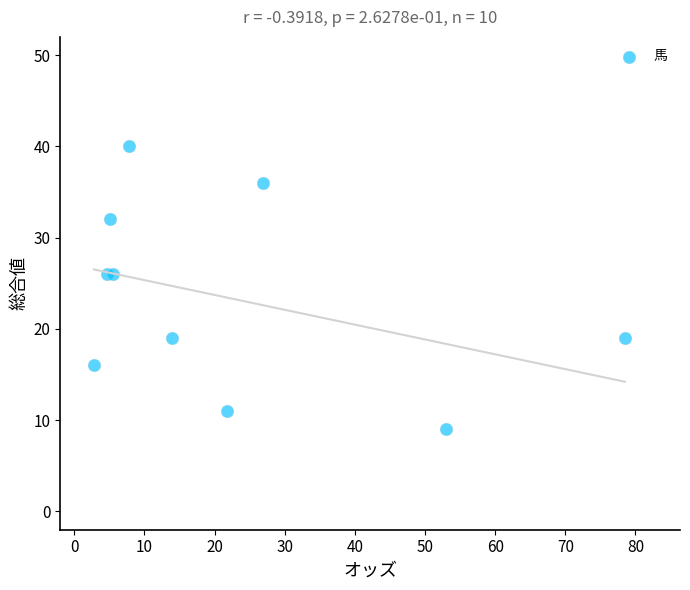

What is the average Y value?

23